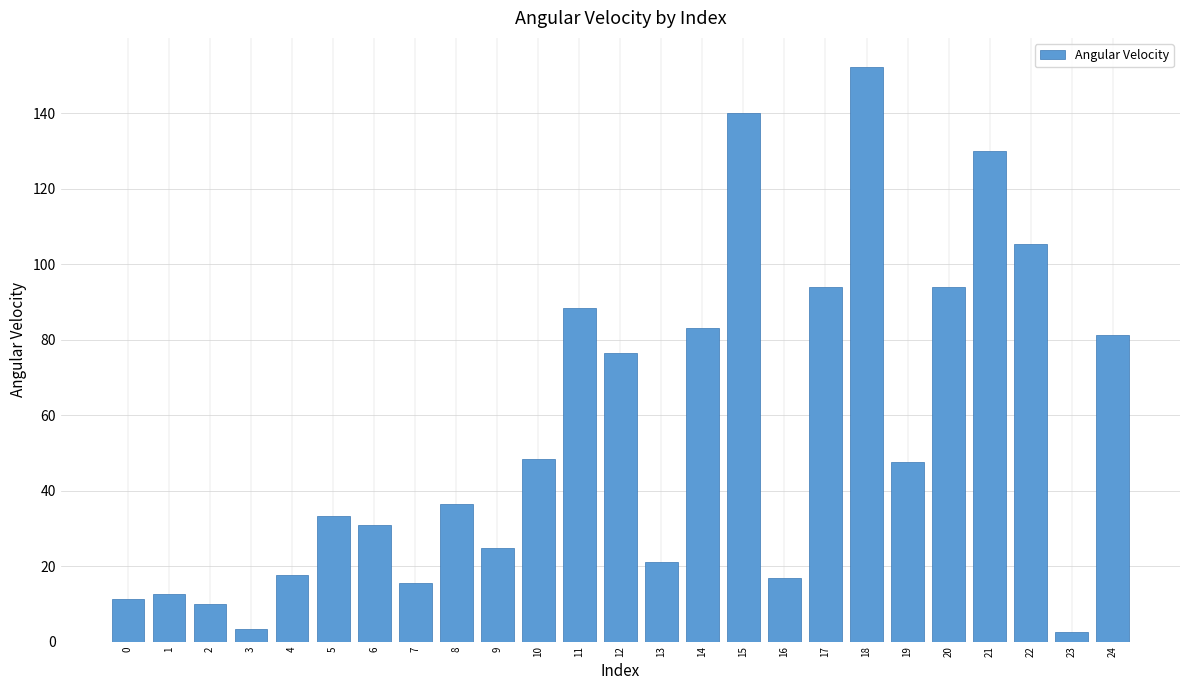

True or false: the data shows 24.1 at 12.

False